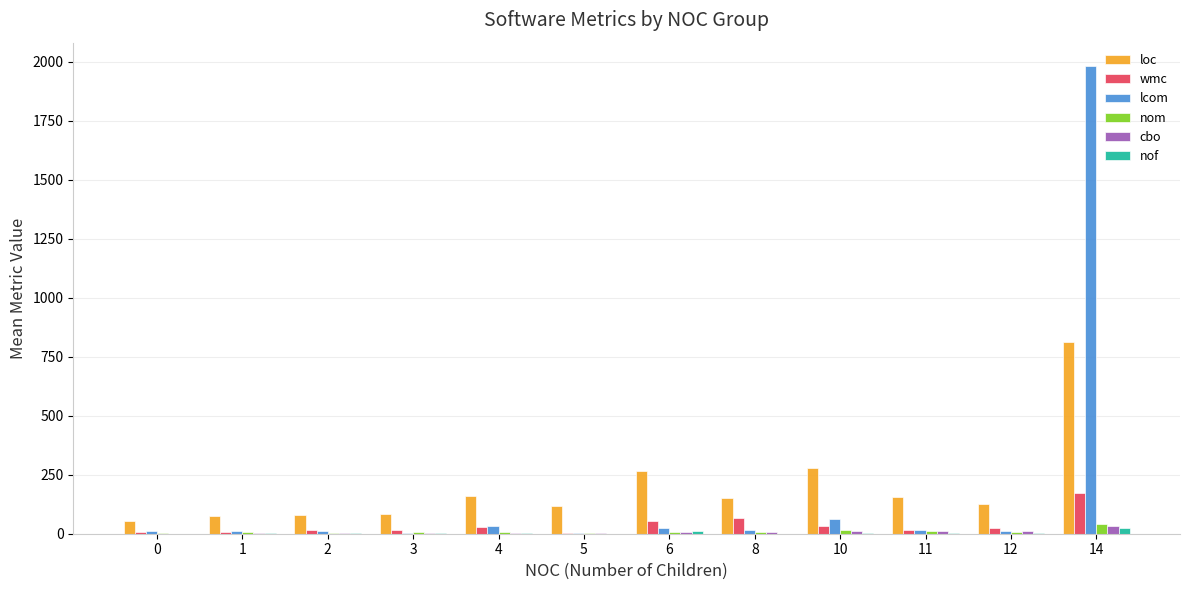

What is the sum of all nom values?

117.8